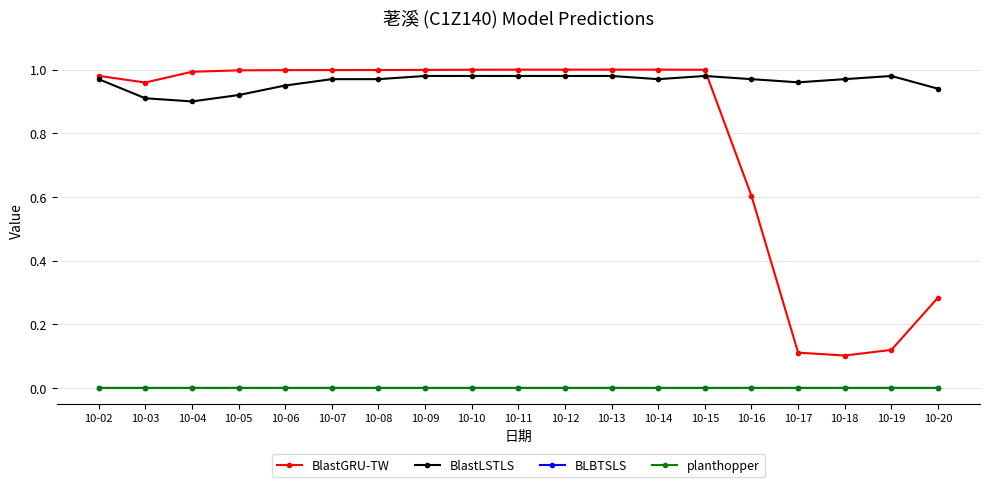

True or false: BlastLSTLS and BLBTSLS intersect in this chart.

False